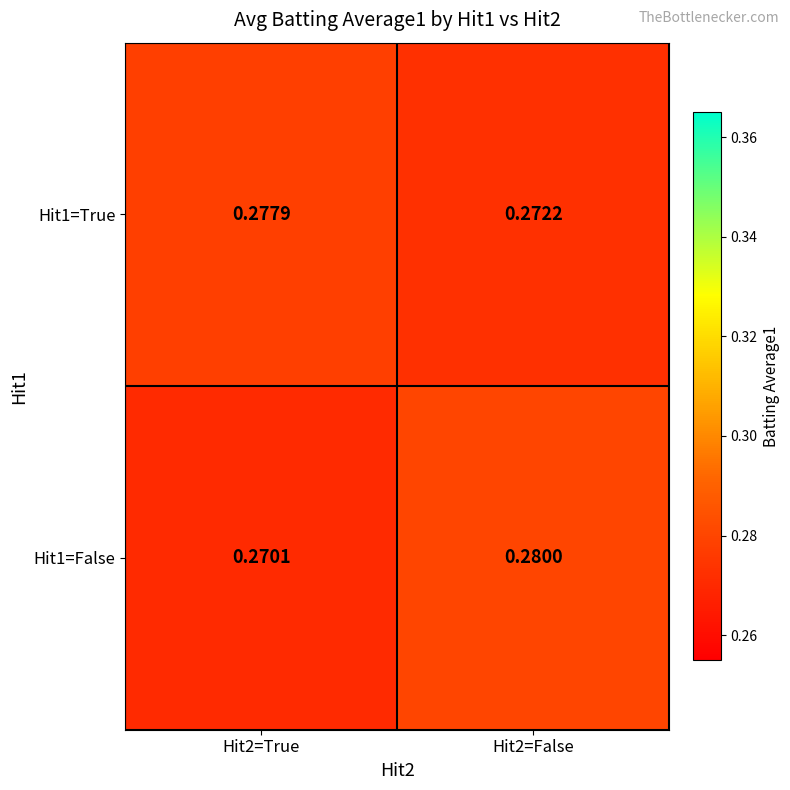

Which series changed the most between Hit2=True and Hit2=False?

Hit1=False